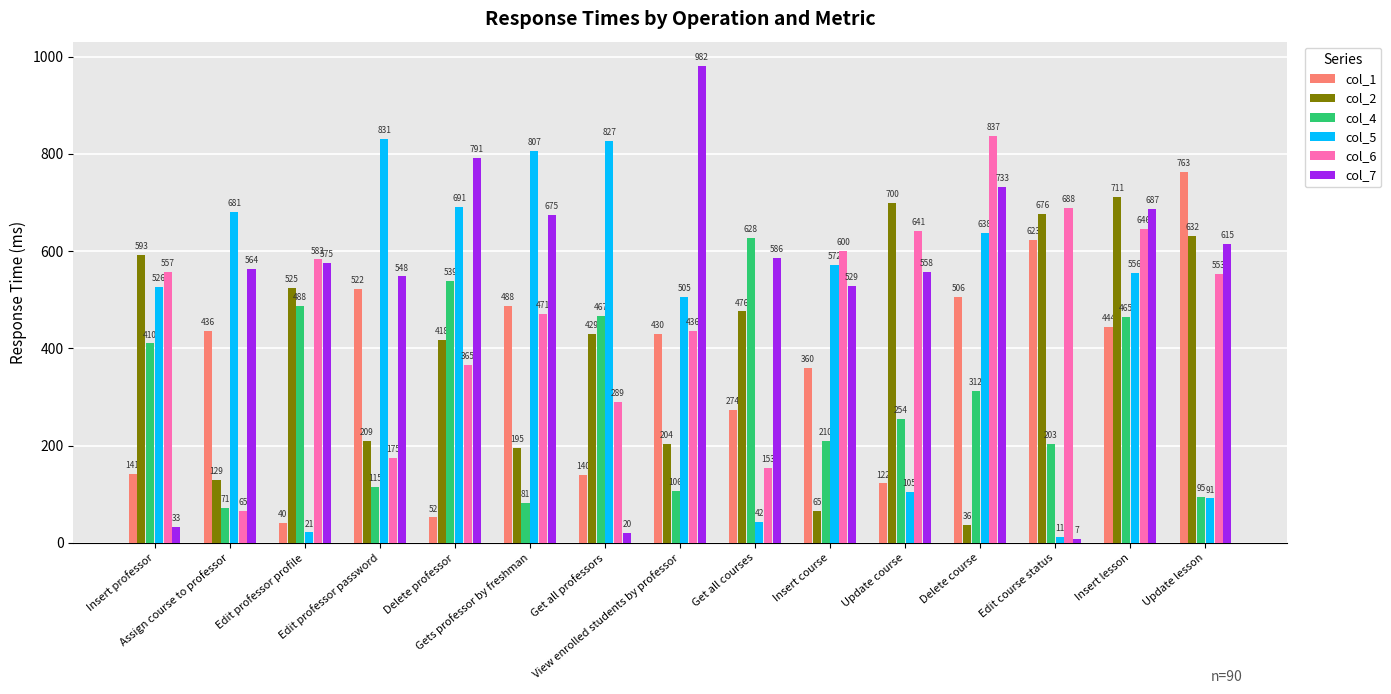

Reading left to right, what are all the values shown in this chart?

col_1: 141	436	40	522	52	488	140	430	274	360	122	506	623	444	763
col_2: 593	129	525	209	418	195	429	204	476	65	700	36	676	711	632
col_4: 410	71	488	115	539	81	467	106	628	210	254	312	203	465	95
col_5: 526	681	21	831	691	807	827	505	42	572	105	638	11	556	91
col_6: 557	65	583	175	365	471	289	436	153	600	641	837	688	646	553
col_7: 33	564	575	548	791	675	20	982	586	529	558	733	7	687	615